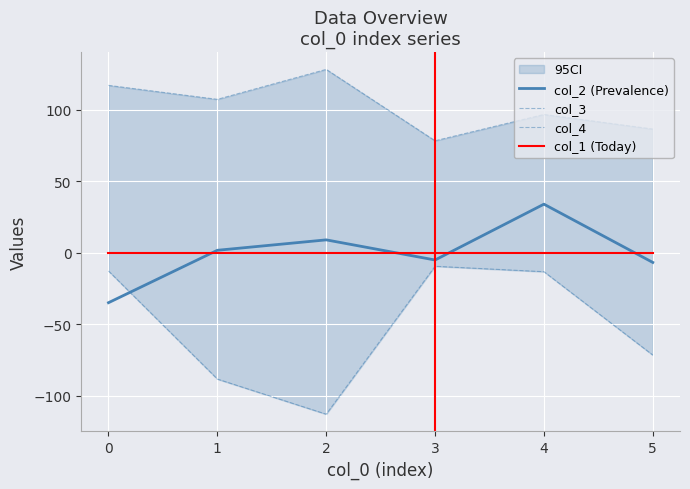

The value of col_1 (Today) at 4 is 0.0. True or false?

True